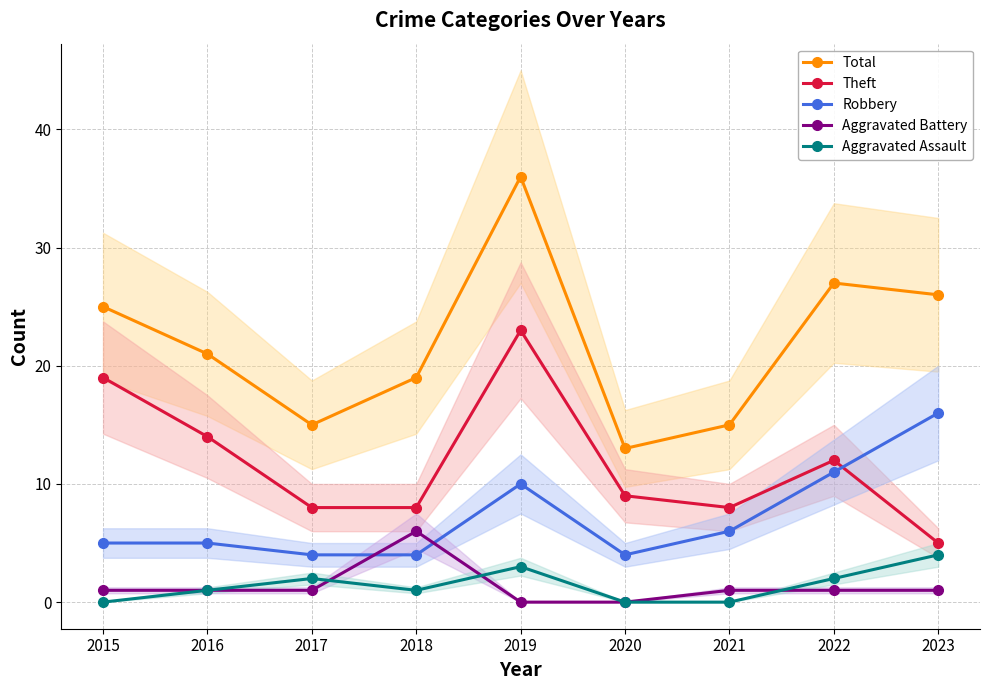

What is the difference between the second highest and second lowest values in the Robbery series?

7